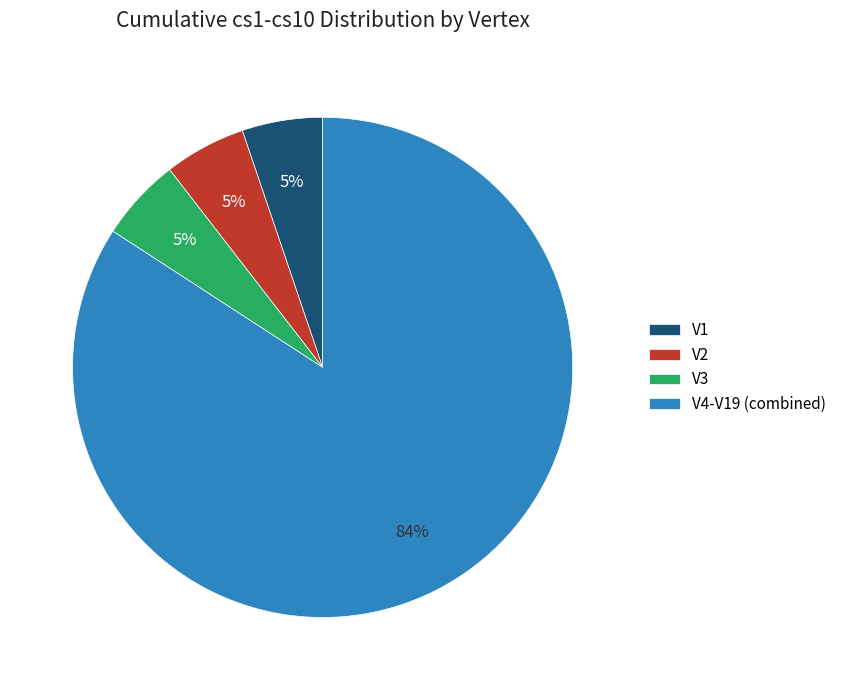

To the nearest percent, what portion does V1 represent?

5%